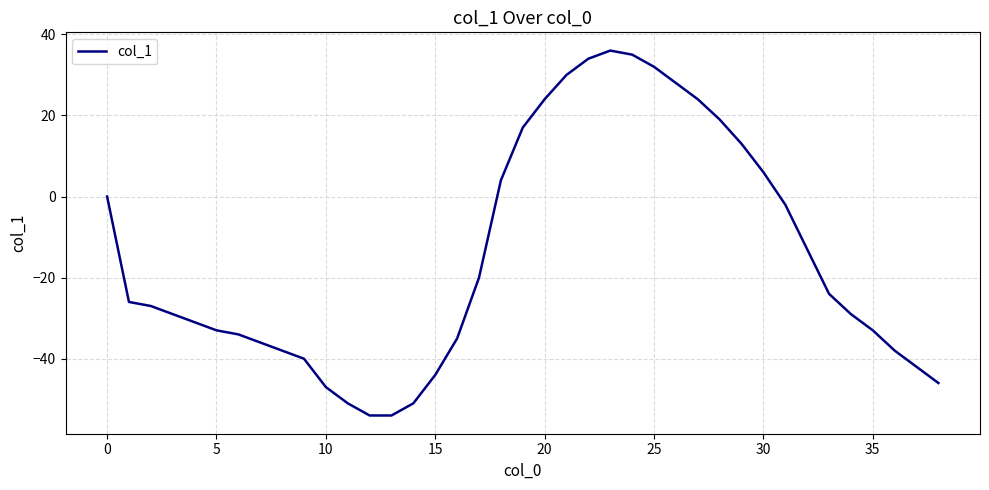

What is the maximum value shown in the chart?

36